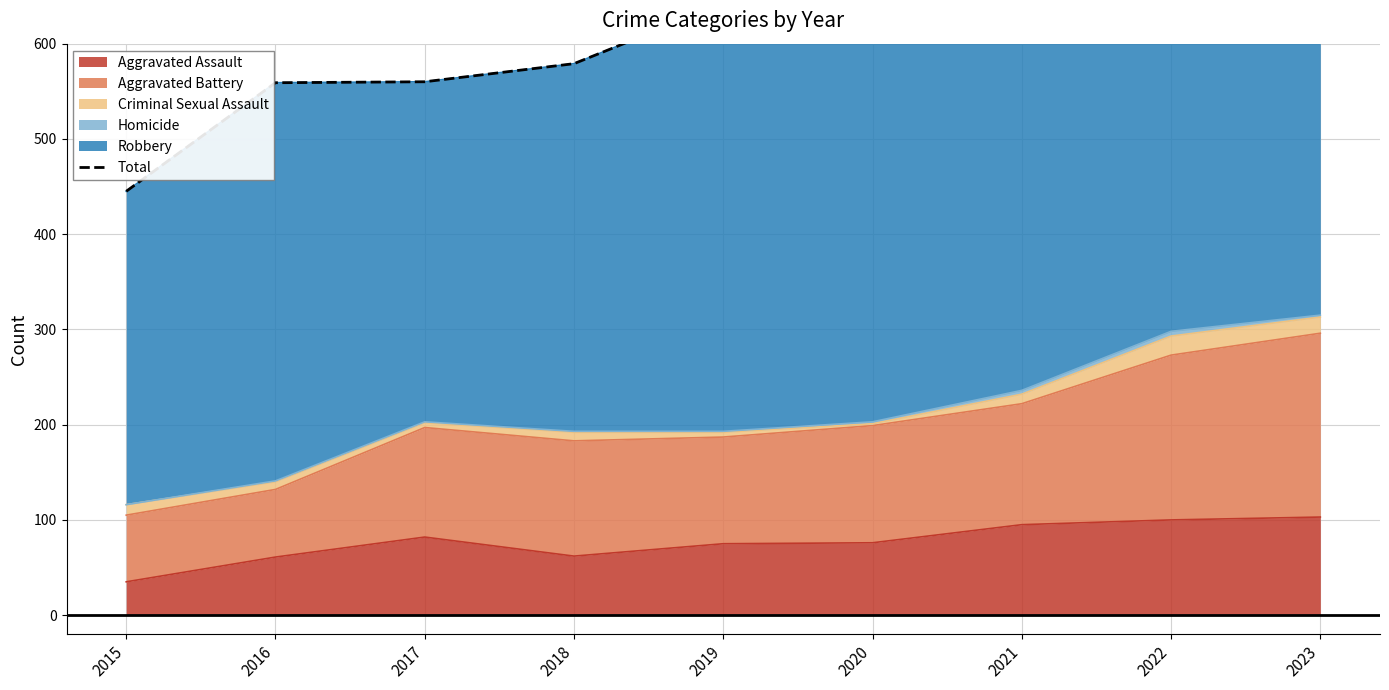

At which category does the data reach its first local valley?

2020